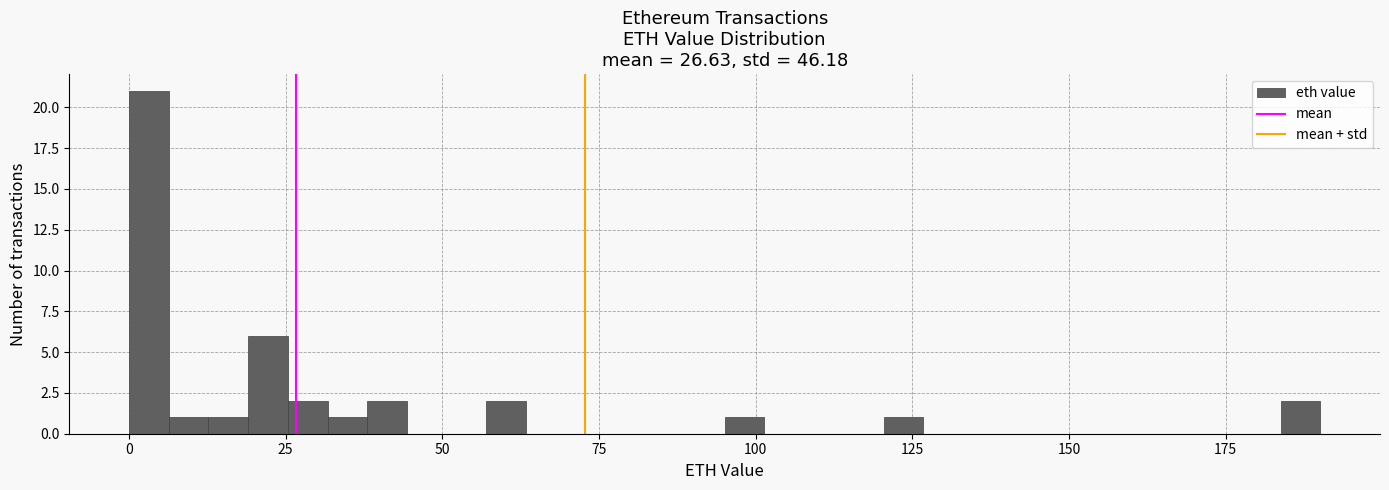

Around what value on the x-axis is the tallest bar? Give the approximate position of its centre, as read against the axis.

5